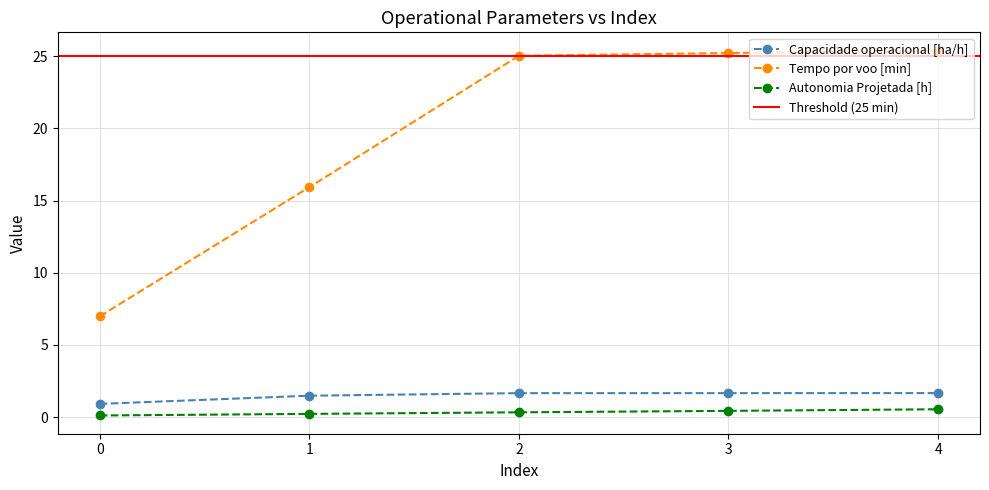

Which has a higher value, 2 or 1?

2